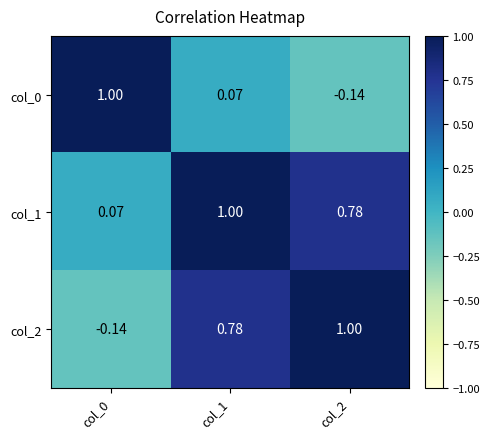

Is the value of col_0 at col_2 greater than the value of col_2 at col_1?

No